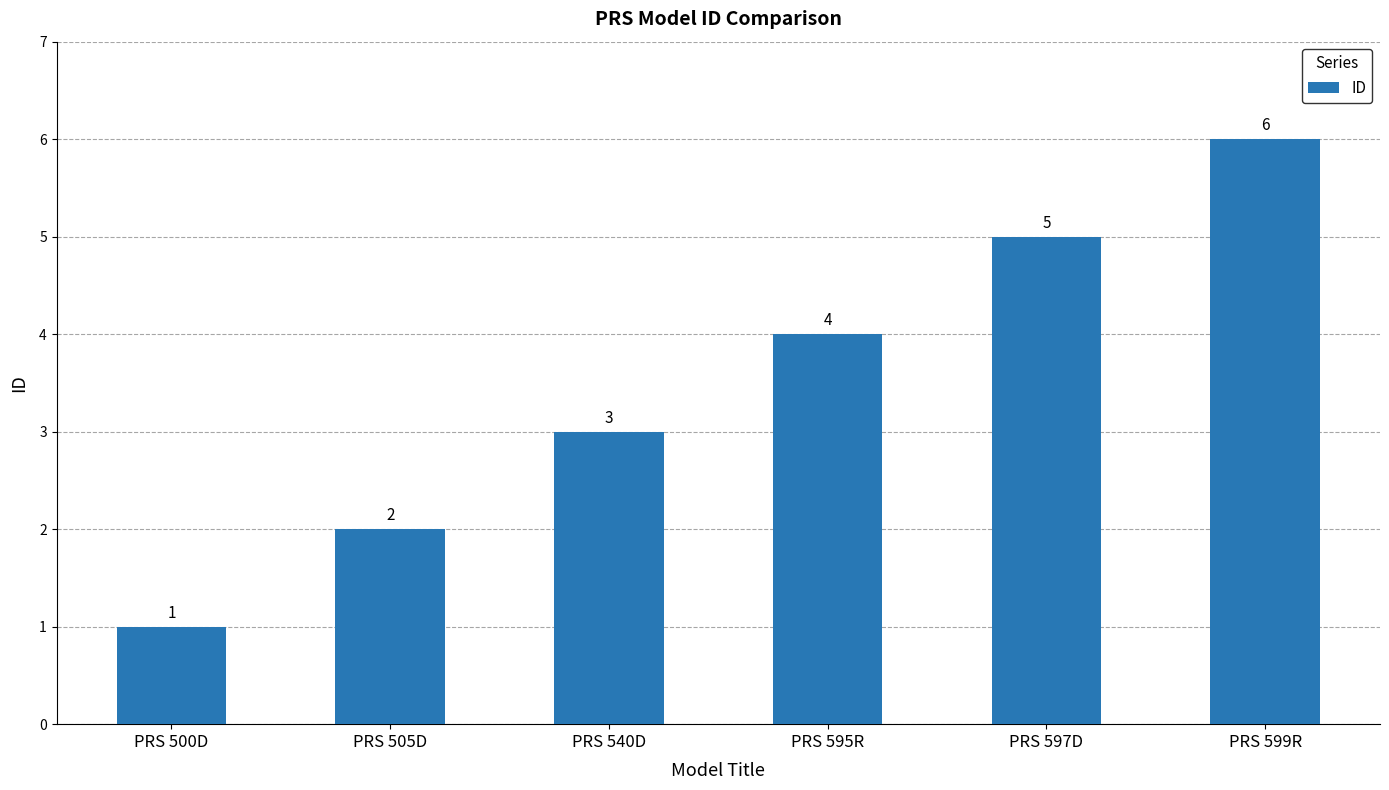

Between PRS 540D and PRS 500D, which is larger?

PRS 540D